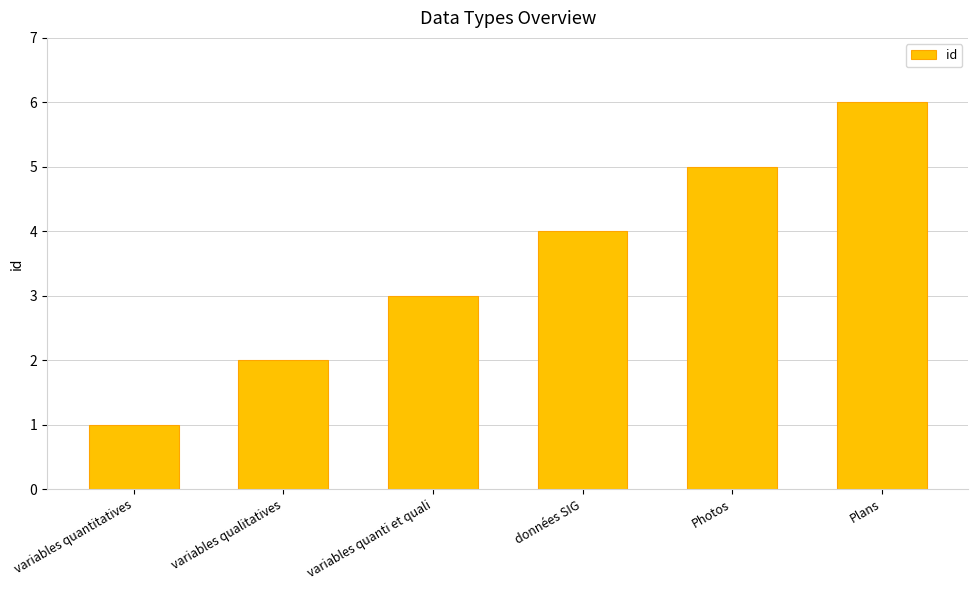

Does the chart contain any negative values?

No